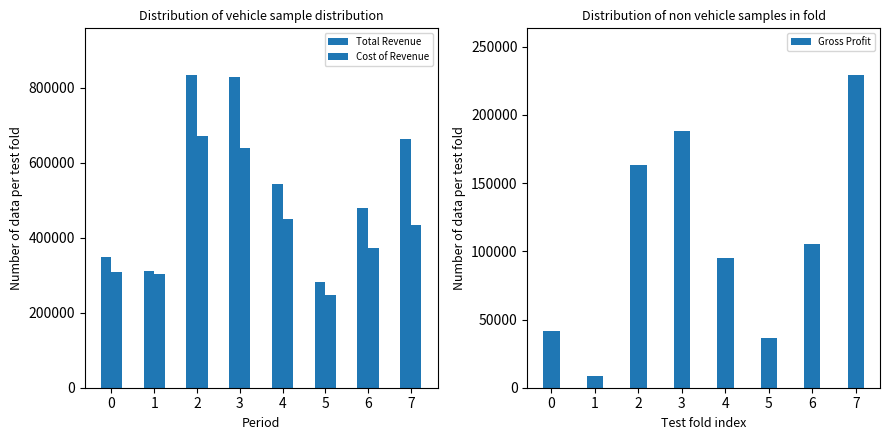

Is the value of Gross Profit at 0 greater than the value of Total Revenue at 6?

No